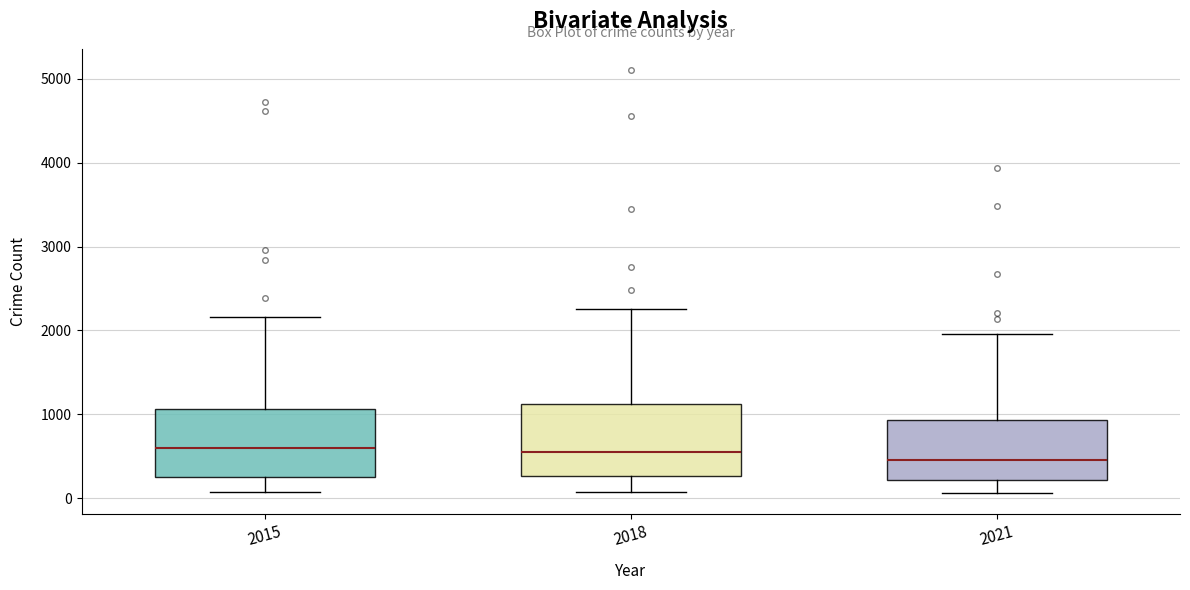

Reading left to right, read every box against the y-axis: the position of its median line, the range the box covers, and the ends of its whiskers. The values are not printed on the chart, so give them approximately, as read against the axis.

2015: median 600, box 300 to 1100, whiskers 100 to 2200
2018: median 600, box 300 to 1100, whiskers 100 to 2300
2021: median 500, box 200 to 900, whiskers 100 to 2000